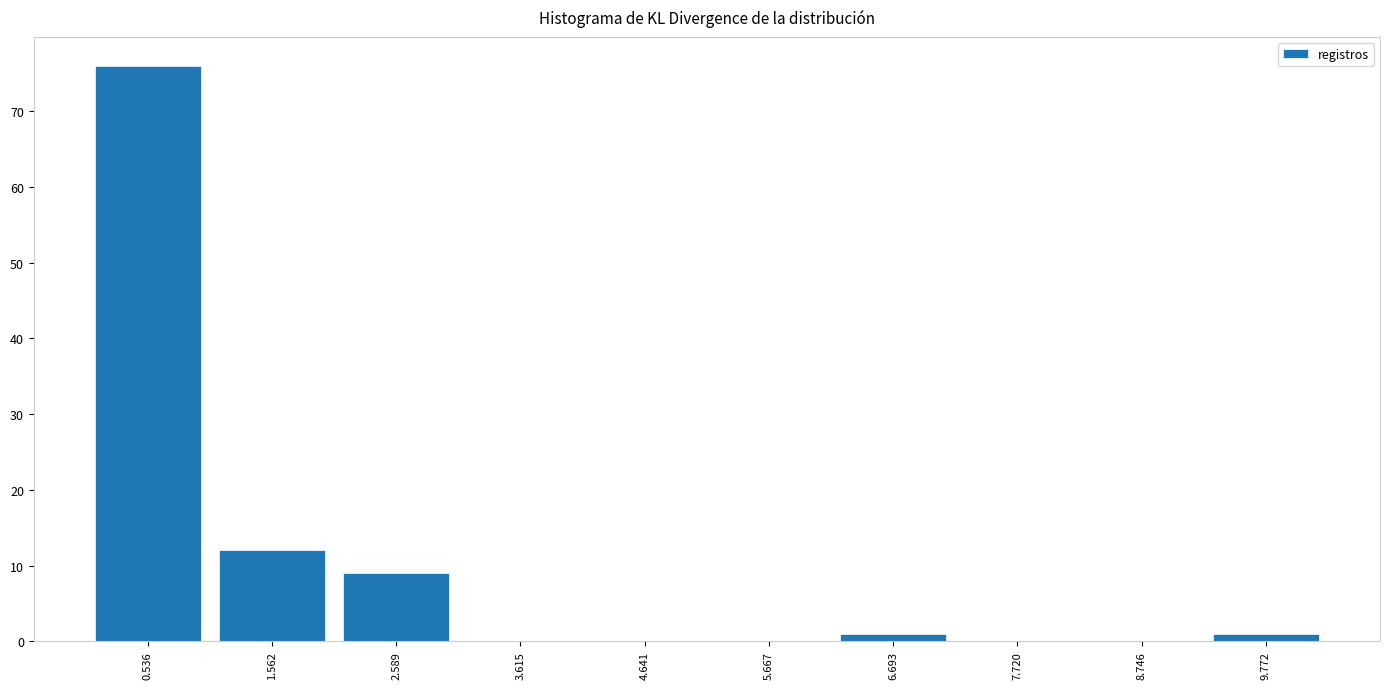

What is the height of the bar covering 9.2 to 10.2 on the x-axis? Neither the bar edges nor the heights are printed on the chart, so give them approximately, as read against the axes.

1